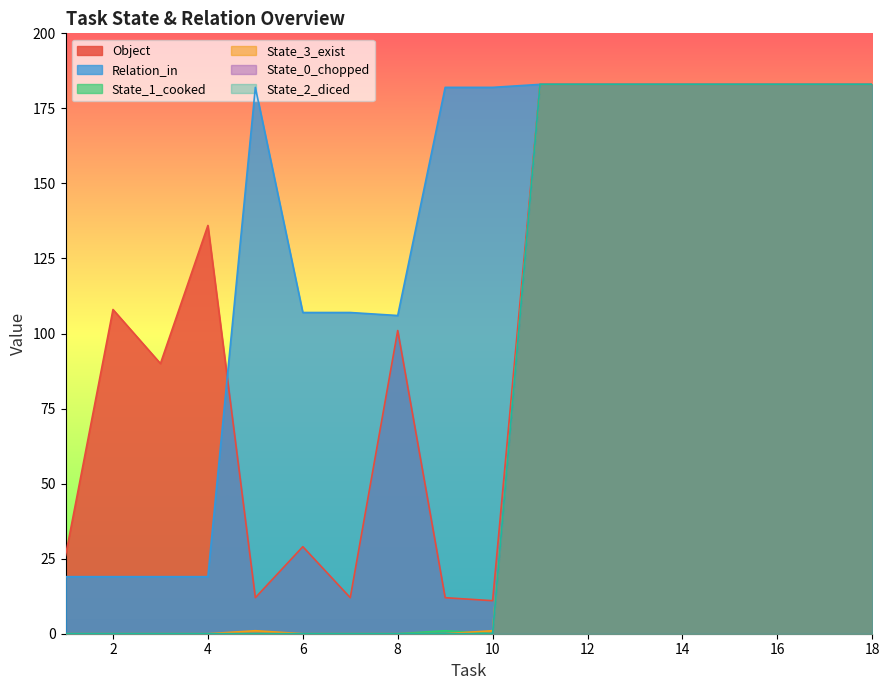

At which category does State_3_exist reach its first local peak?

5